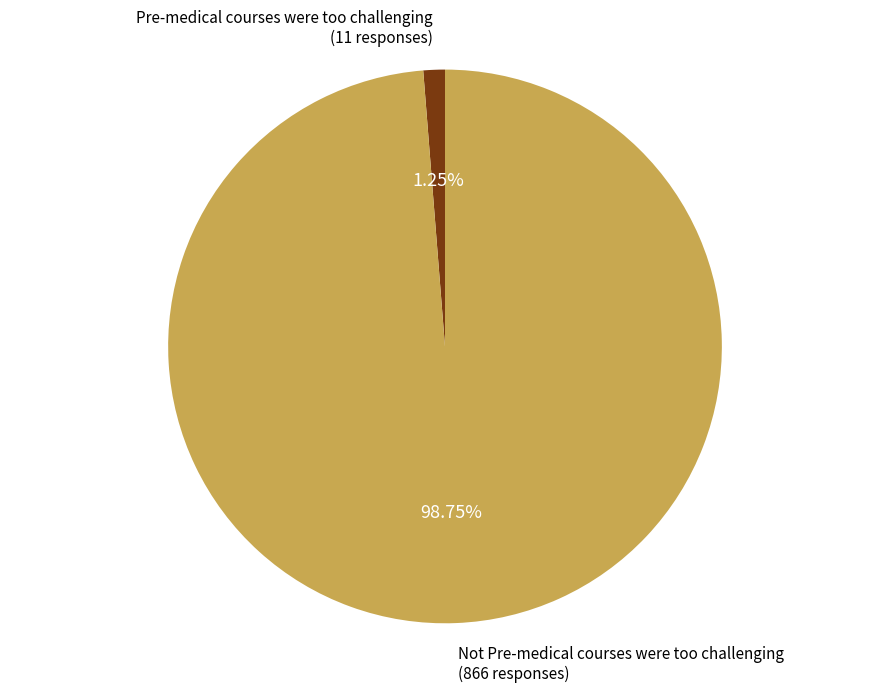

What percentage do Pre-medical courses were too challenging and Not Pre-medical courses were too challenging together represent?

100.0%